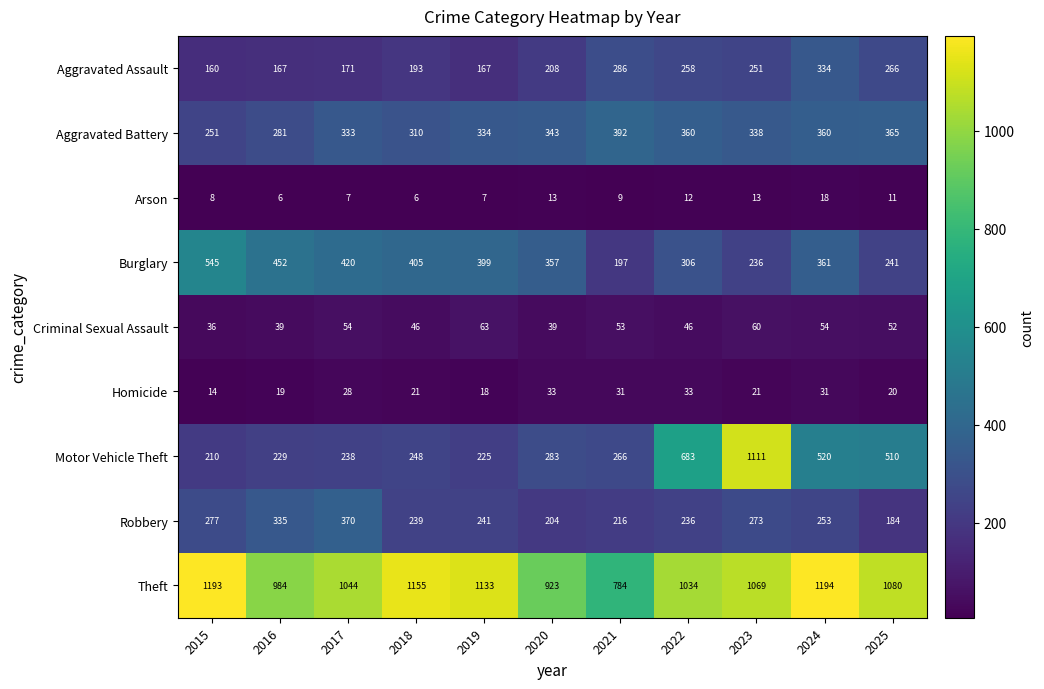

What is the sum of all Homicide values?

269